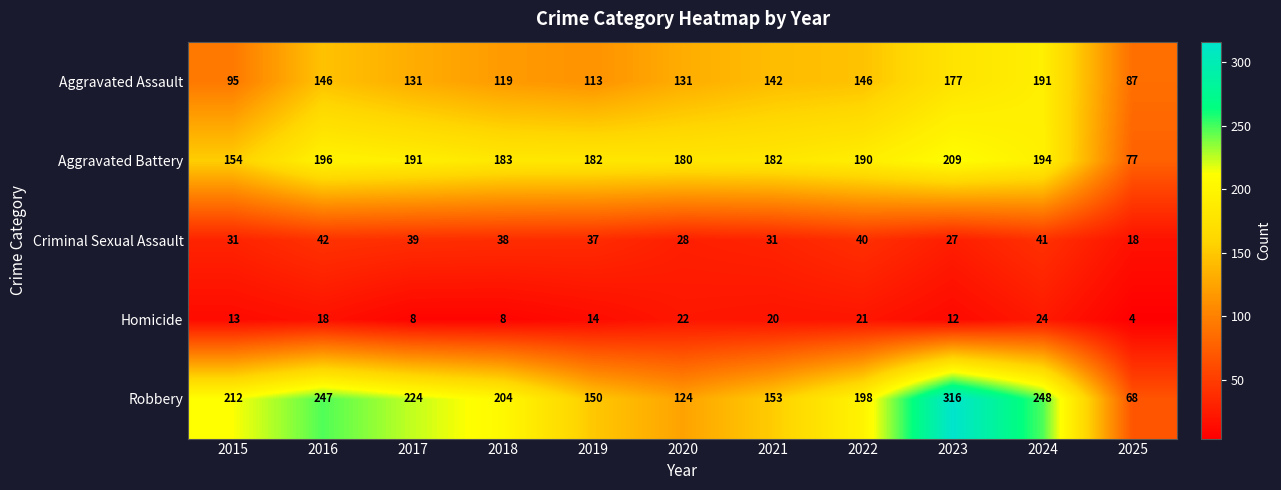

Rank the series at 2018 from highest to lowest value.

Robbery, Aggravated Battery, Aggravated Assault, Criminal Sexual Assault, Homicide